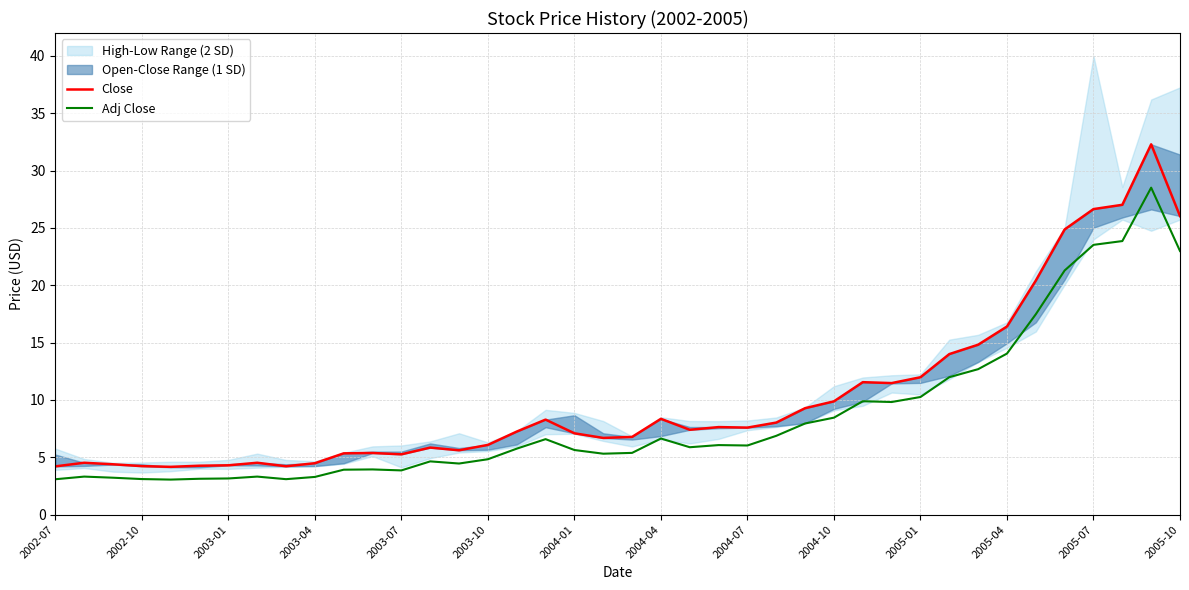

What is the smallest value displayed?

3.1